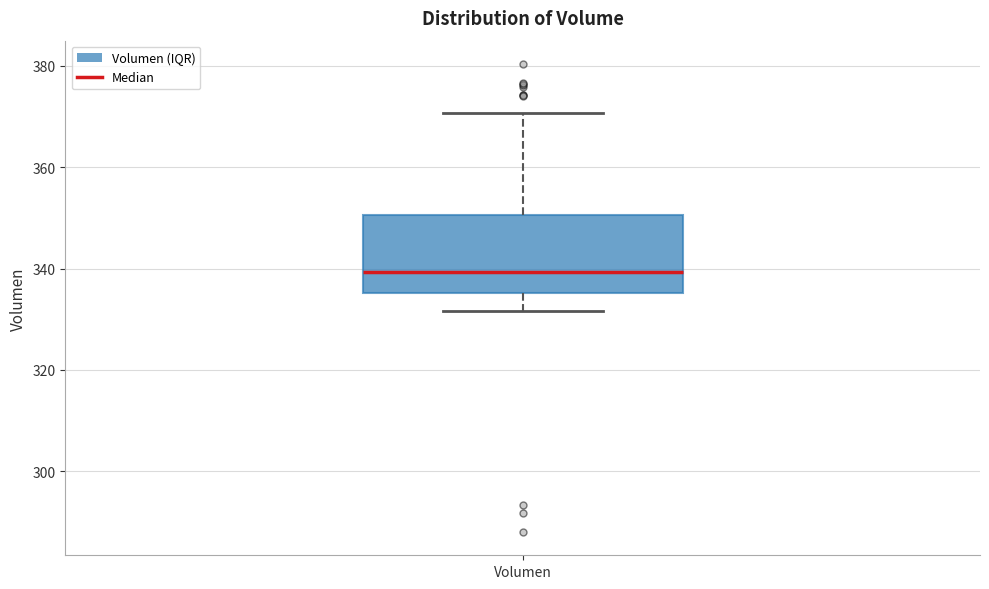

Transcribe this box plot: give where the median line is, the range the box spans, and where the two whiskers end, as read against the y-axis. The values are not printed on the chart, so give them approximately, as read against the axis.

median 340, box 336 to 350, whiskers 332 to 370